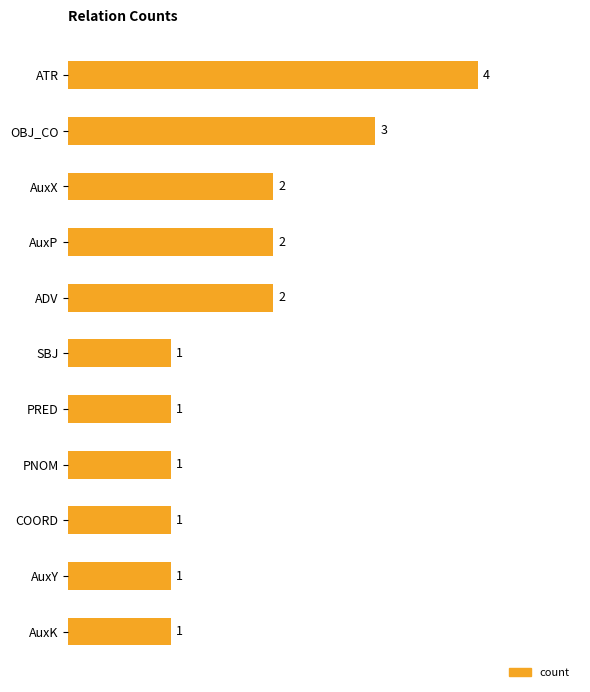

The value at AuxK is 1. True or false?

True